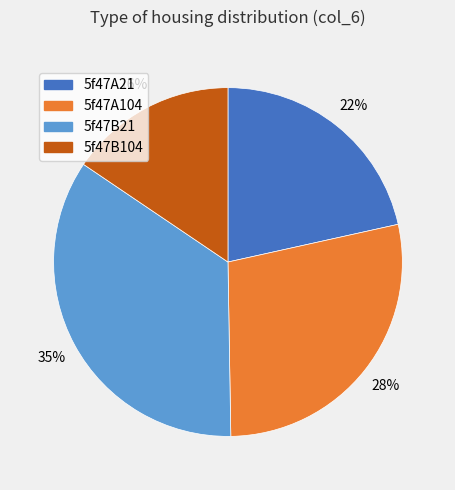

Is 5f47B104 the majority of the pie?

No